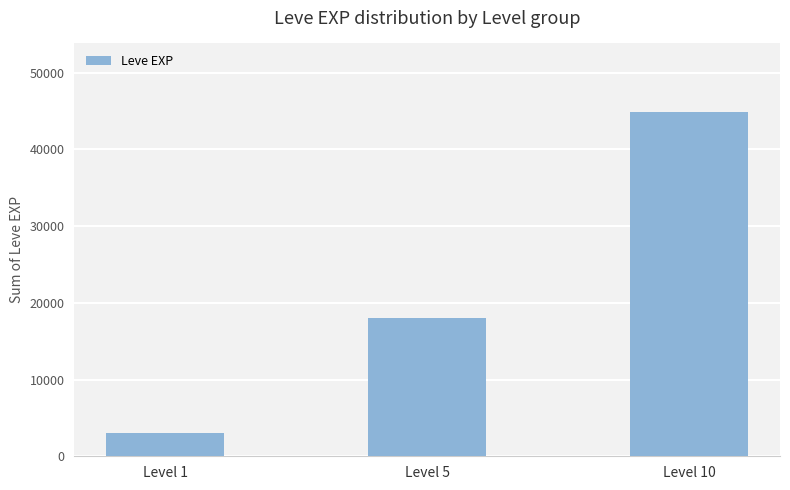

What is the difference between the values at Level 10 and Level 1?

41789